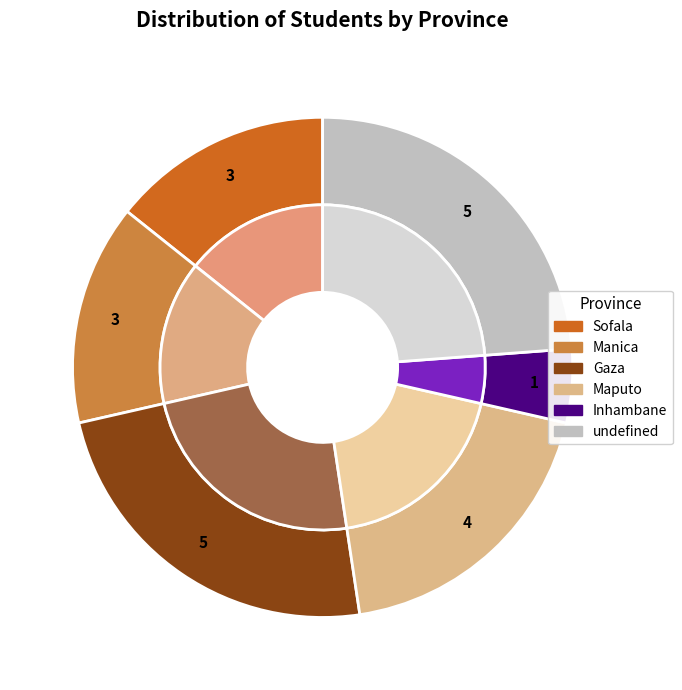

Does Gaza represent more than half of the total?

No